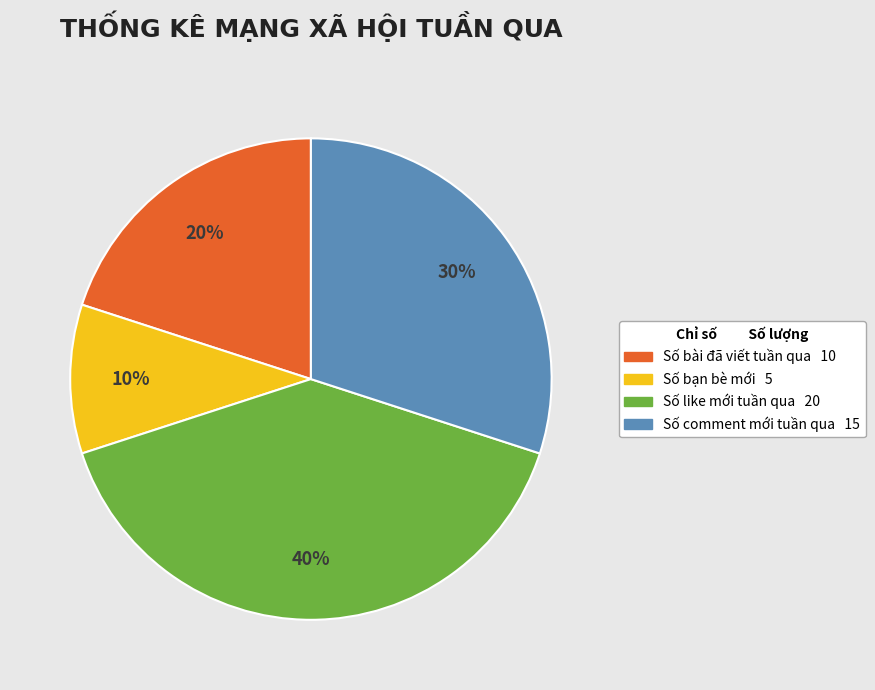

What is the ratio of the value at Số bài đã viết tuần qua to the value at Số comment mới tuần qua?

0.7